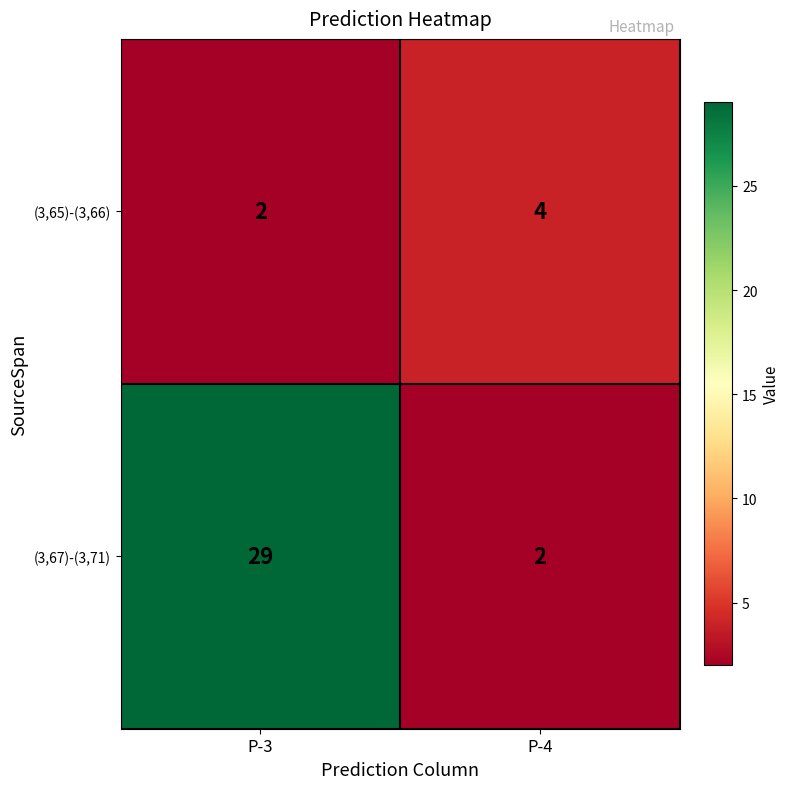

At which category does the chart reach its peak across all series?

P-3